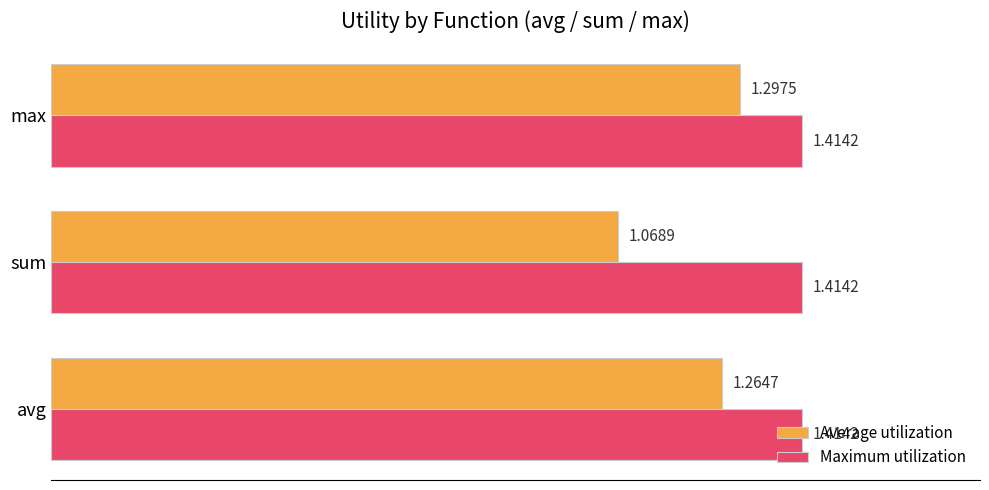

At which category is the sum across all series the highest?

max